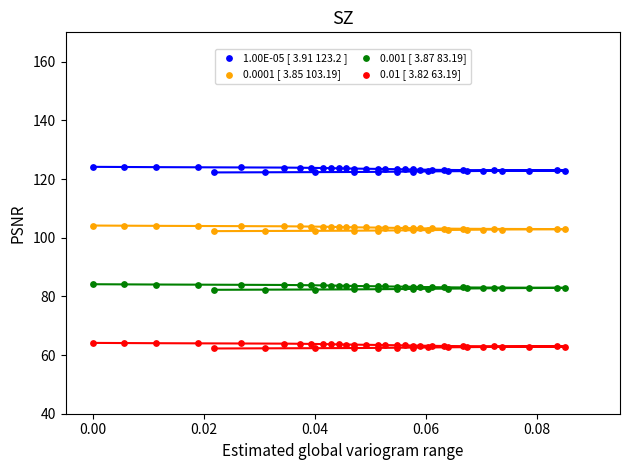

Which series contains the highest Y value?

1.00E-05 [ 3.91 123.2 ]